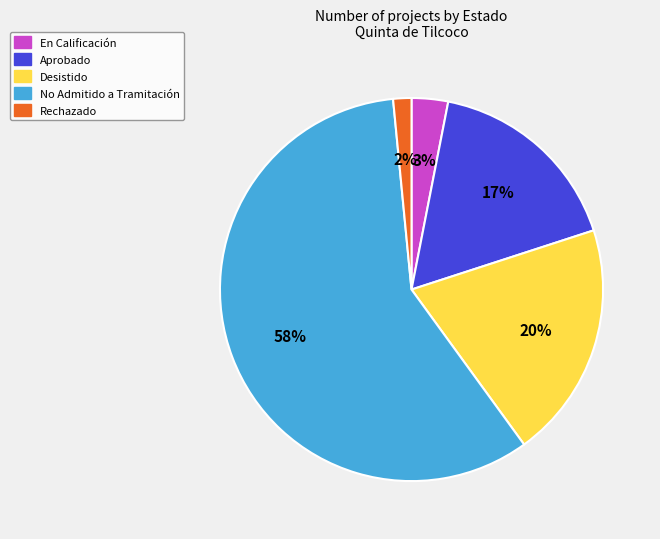

How many slices are in this pie chart?

5